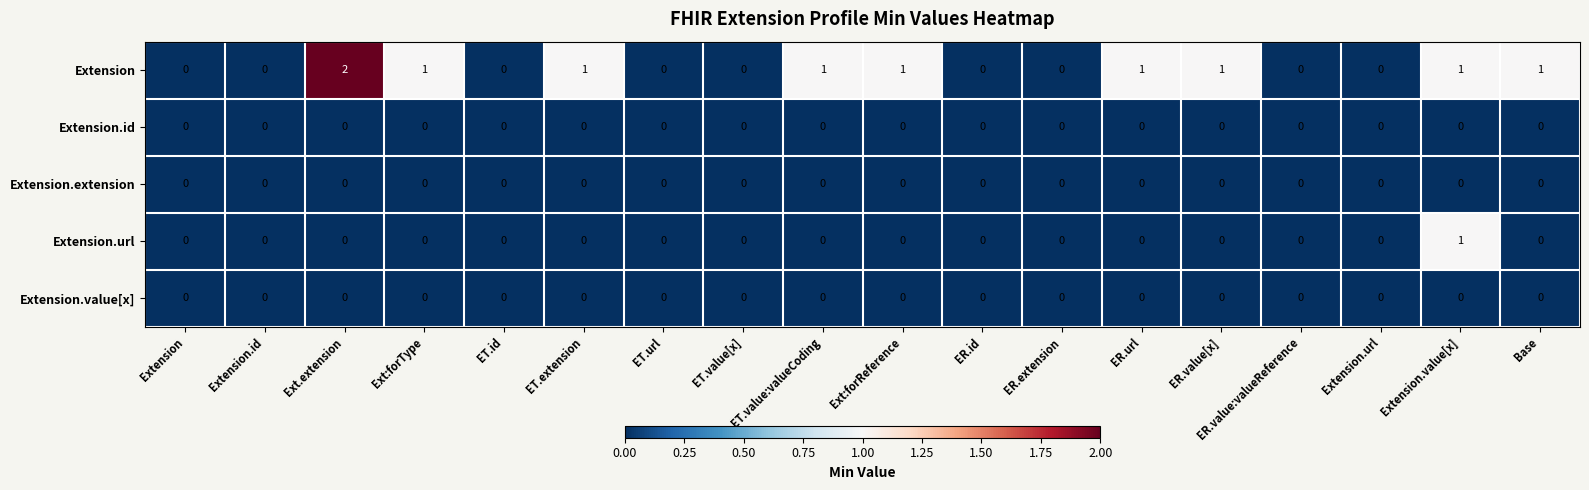

The value of Extension at Extension.url is 1. True or false?

False